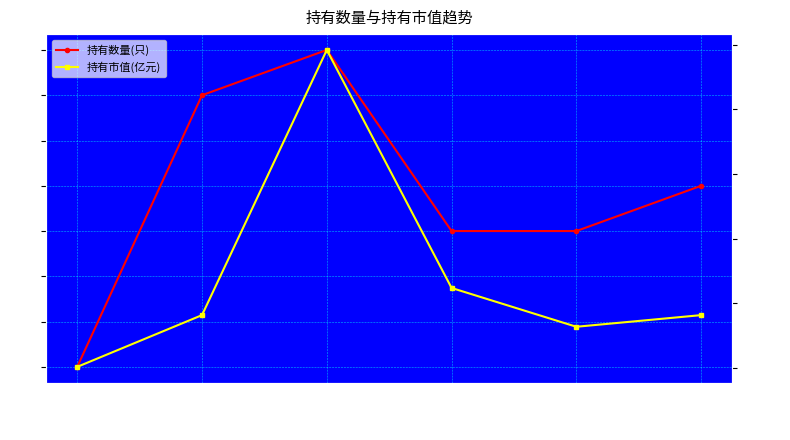

Which series has the widest spread of values?

持有数量(只)